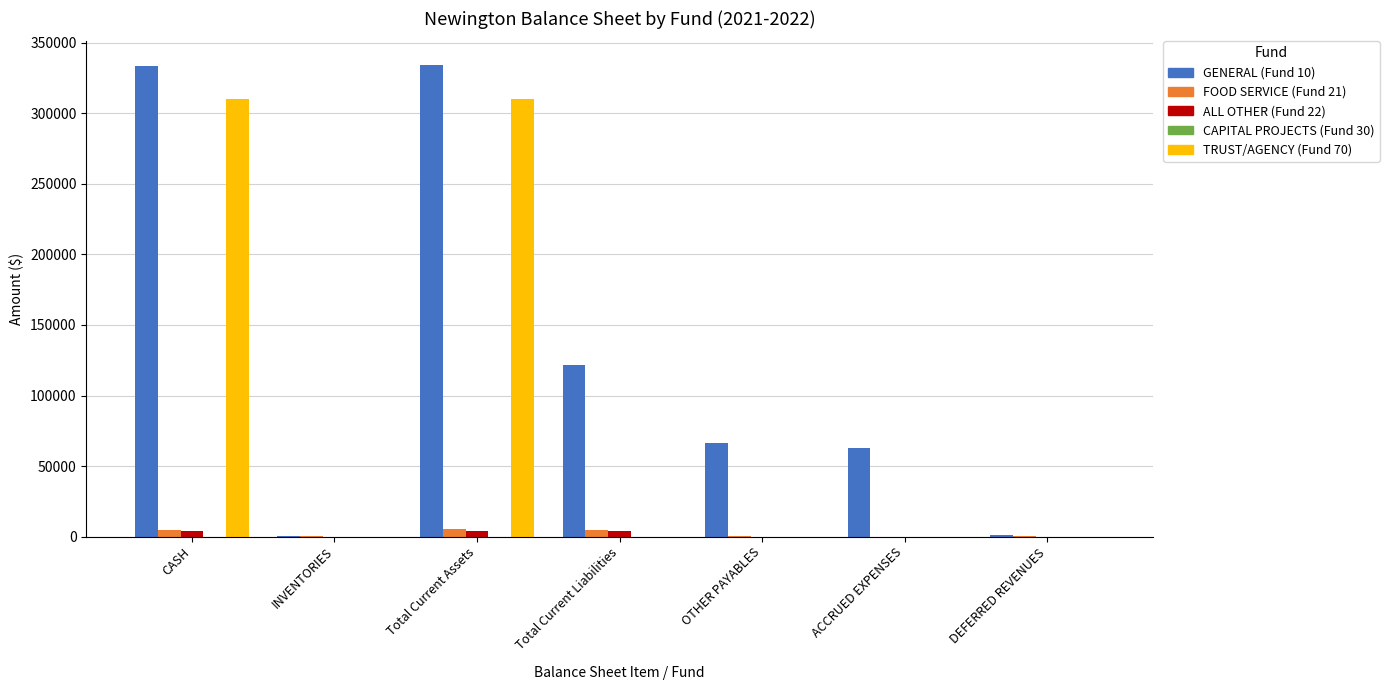

The GENERAL (Fund 10) series shows 66131.4 at OTHER PAYABLES. True or false?

True